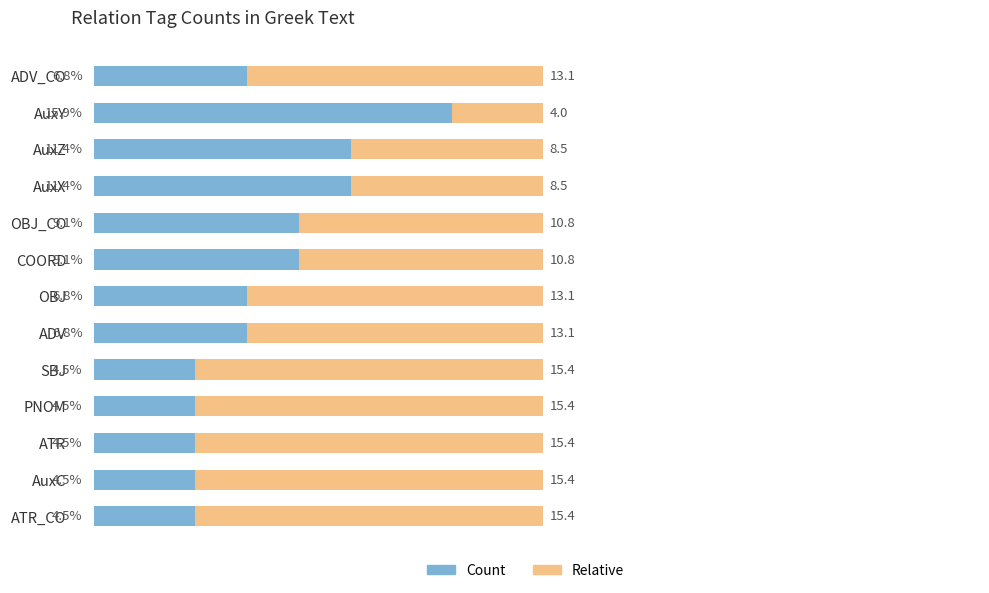

Which category has the highest value in the Count series?

AuxY